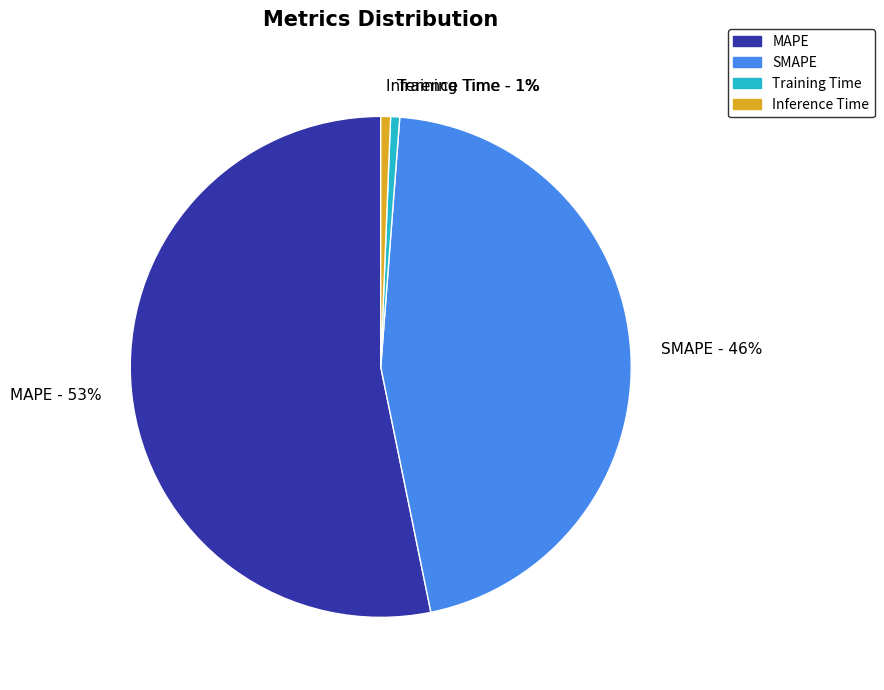

What is the ratio of the value at MAPE to the value at SMAPE?

1.2